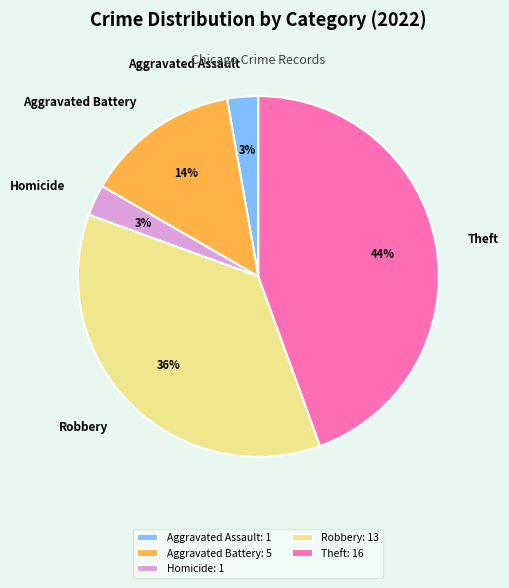

Count the number of slices in the pie.

5